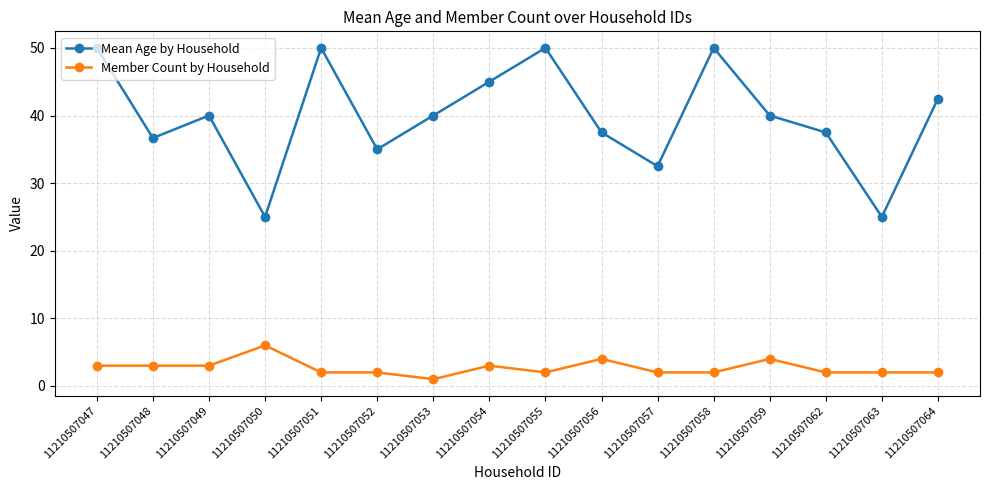

What is the sum of all Member Count by Household values?

43.0